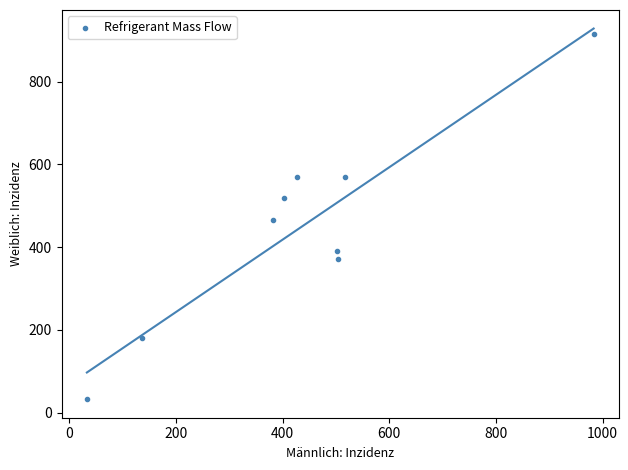

What is the average X value?

431.9